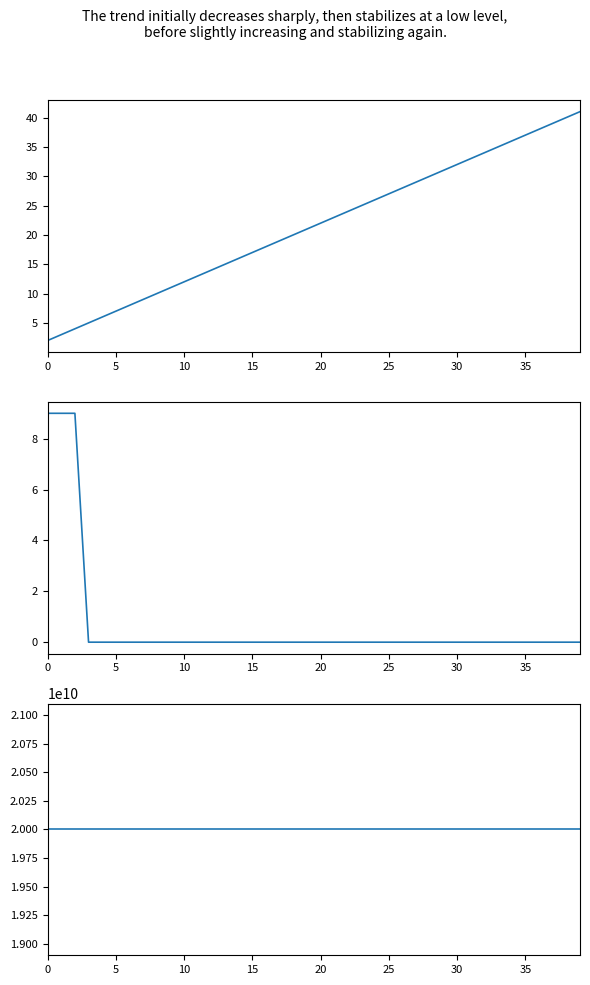

Rank the series at 31 from highest to lowest value.

CUIT AFIP, Fila, Nro